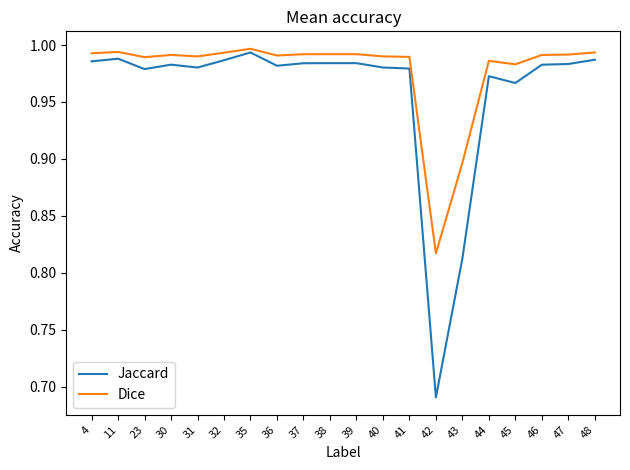

The value of Dice at 41 is 1.7. True or false?

False